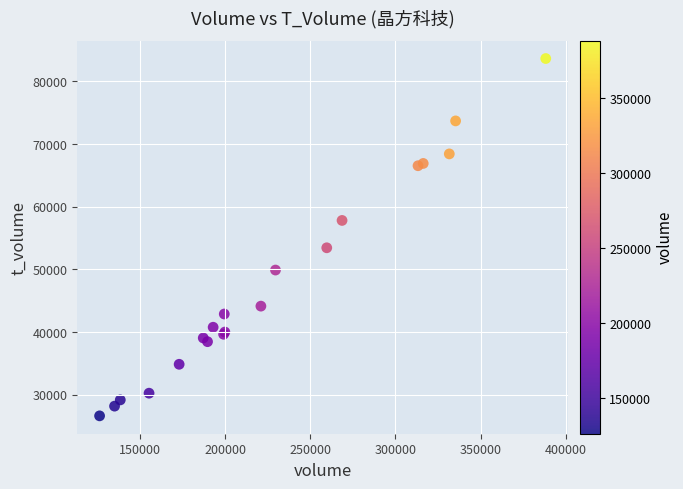

What Y value in the scatter plot is closest to 55151?

53462